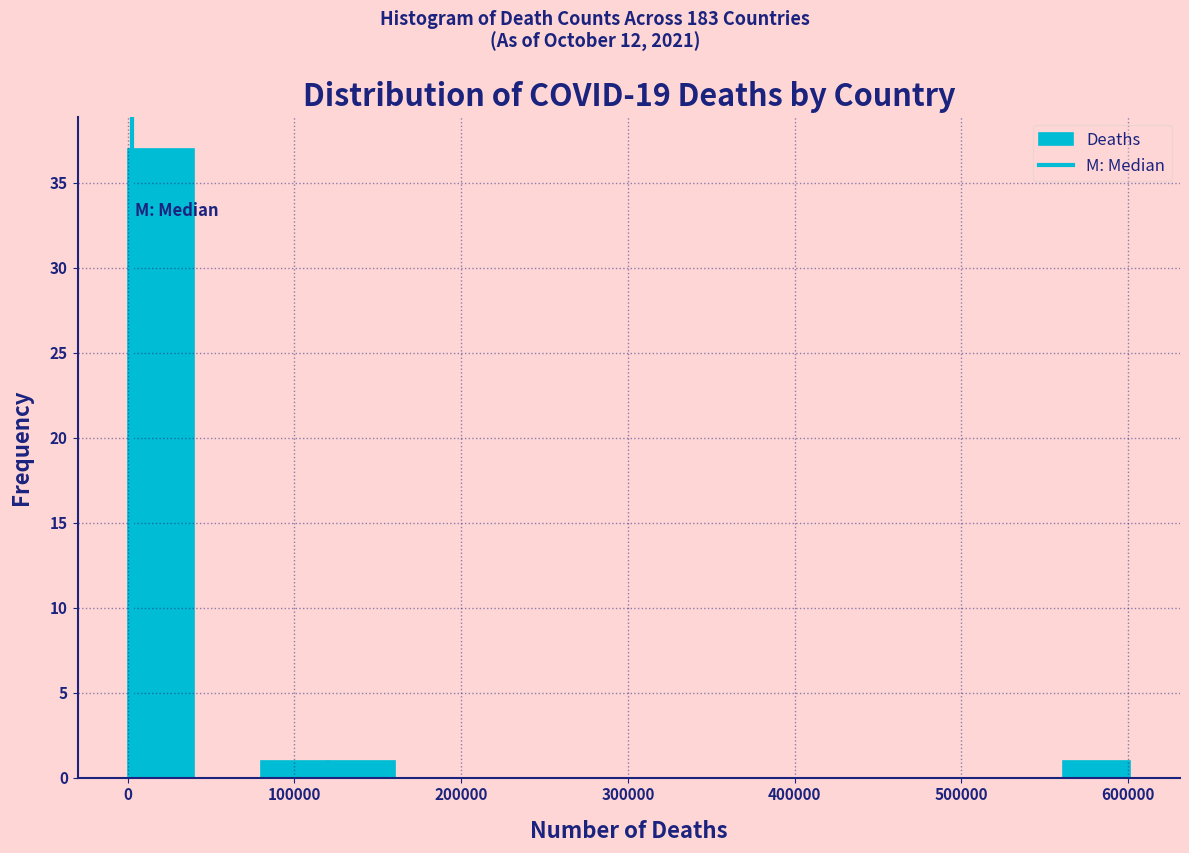

Reading left to right, transcribe this chart: for each bar, give the range it covers on the x-axis and its height. Neither the bar edges nor the heights are printed on the chart, so give them approximately, as read against the axes.

0 to 40000: 37
40000 to 80000: 0
80000 to 120000: 1
120000 to 160000: 1
160000 to 200000: 0
200000 to 240000: 0
240000 to 280000: 0
280000 to 320000: 0
320000 to 360000: 0
360000 to 400000: 0
400000 to 440000: 0
440000 to 480000: 0
480000 to 520000: 0
520000 to 560000: 0
560000 to 600000: 1